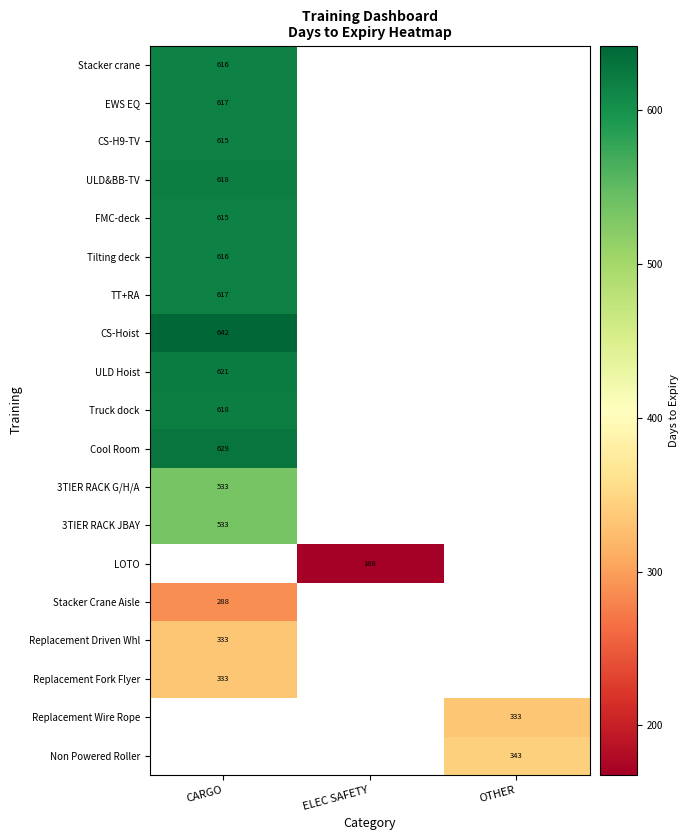

What is the smallest value displayed?

168.0